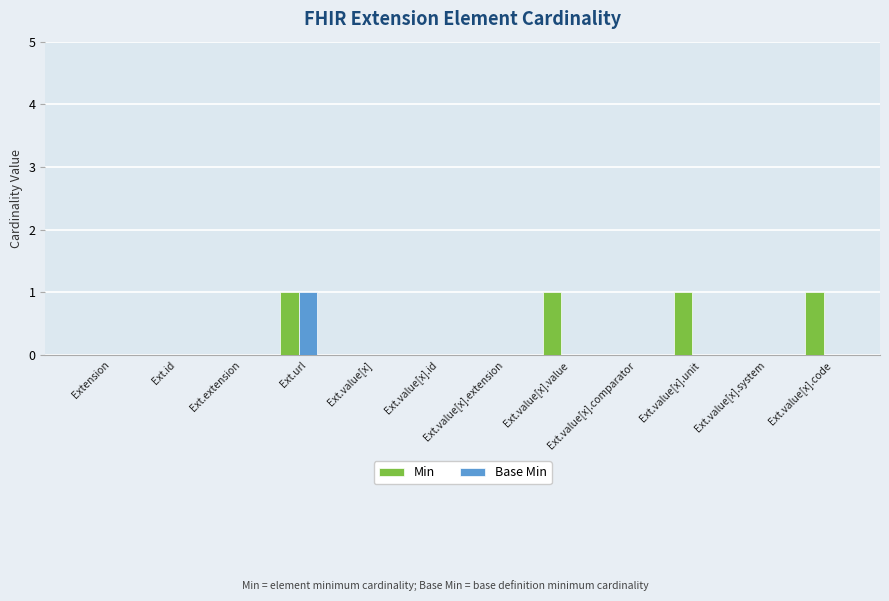

Which series changed the most between Ext.url and Ext.value[x].value?

Base Min